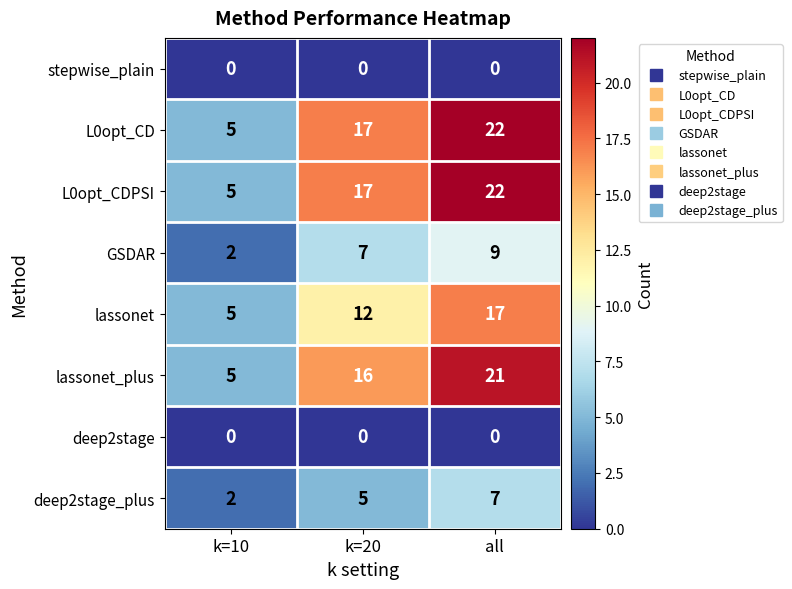

What is the total value across all series at k=10?

24